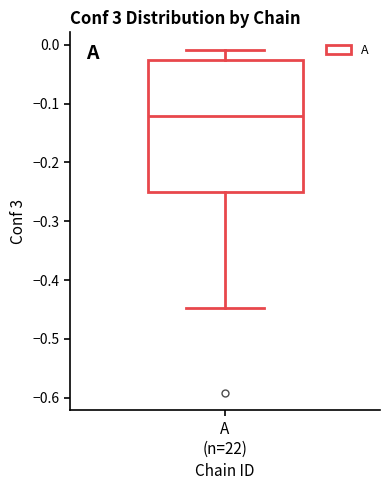

Where does the upper whisker of the box for A (n=22) end on the y-axis? The values are not printed on the chart, so give them approximately, as read against the axis.

-0.01